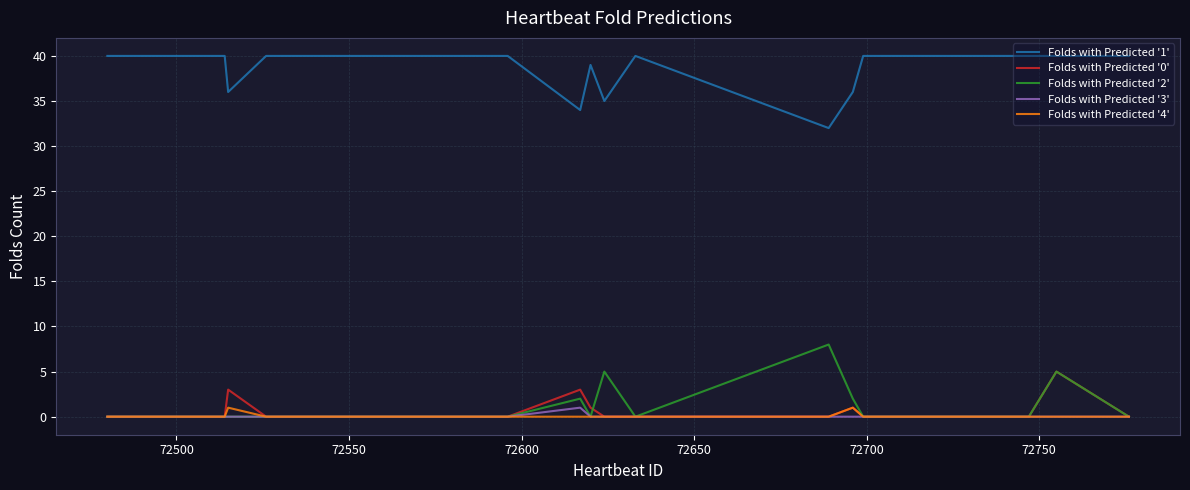

True or false: Folds with Predicted '3' has more than 0 interior local peaks.

True